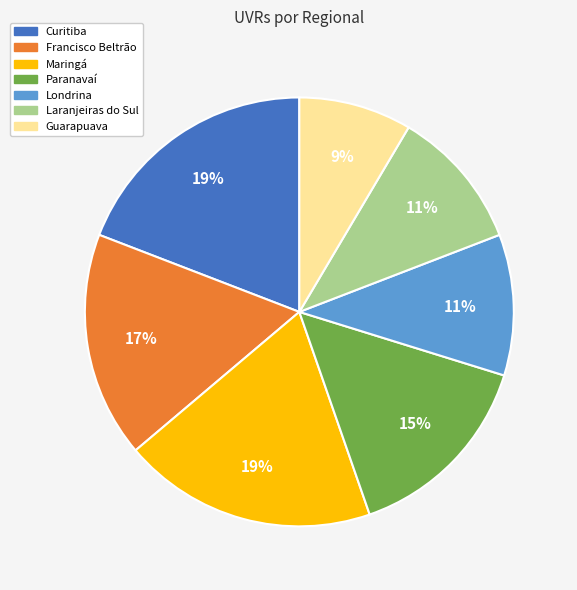

To the nearest percent, what is the average slice percentage?

14%